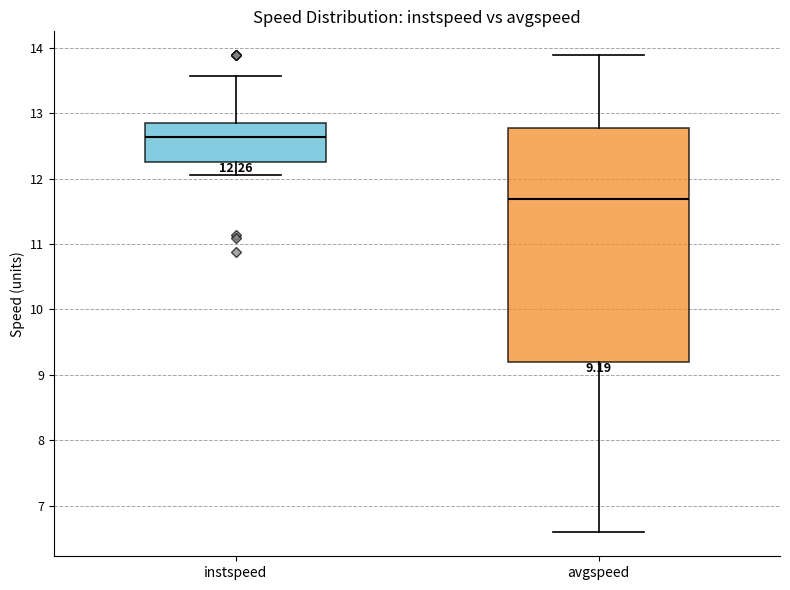

Which box has the highest median line?

instspeed